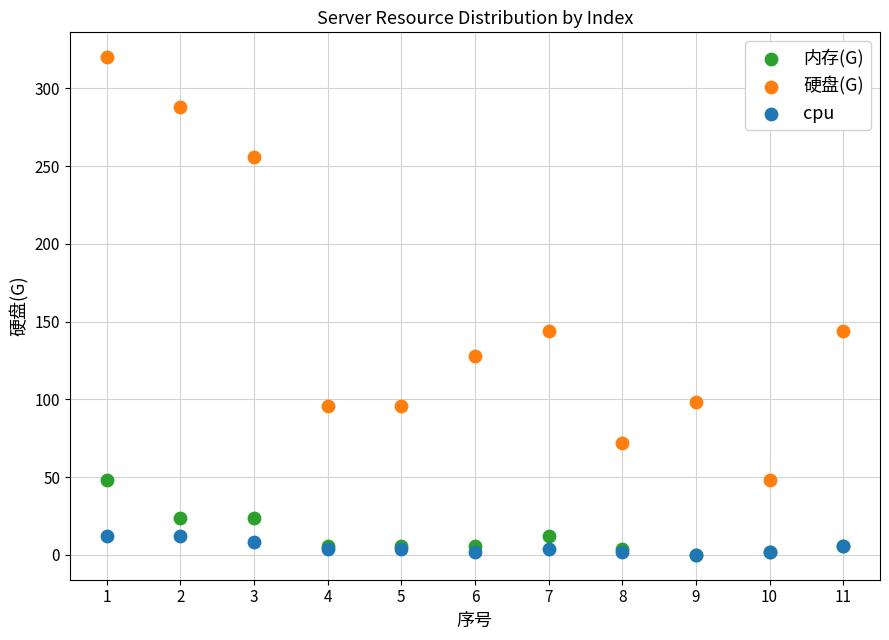

What are all the series names shown in the legend?

内存(G), 硬盘(G), cpu